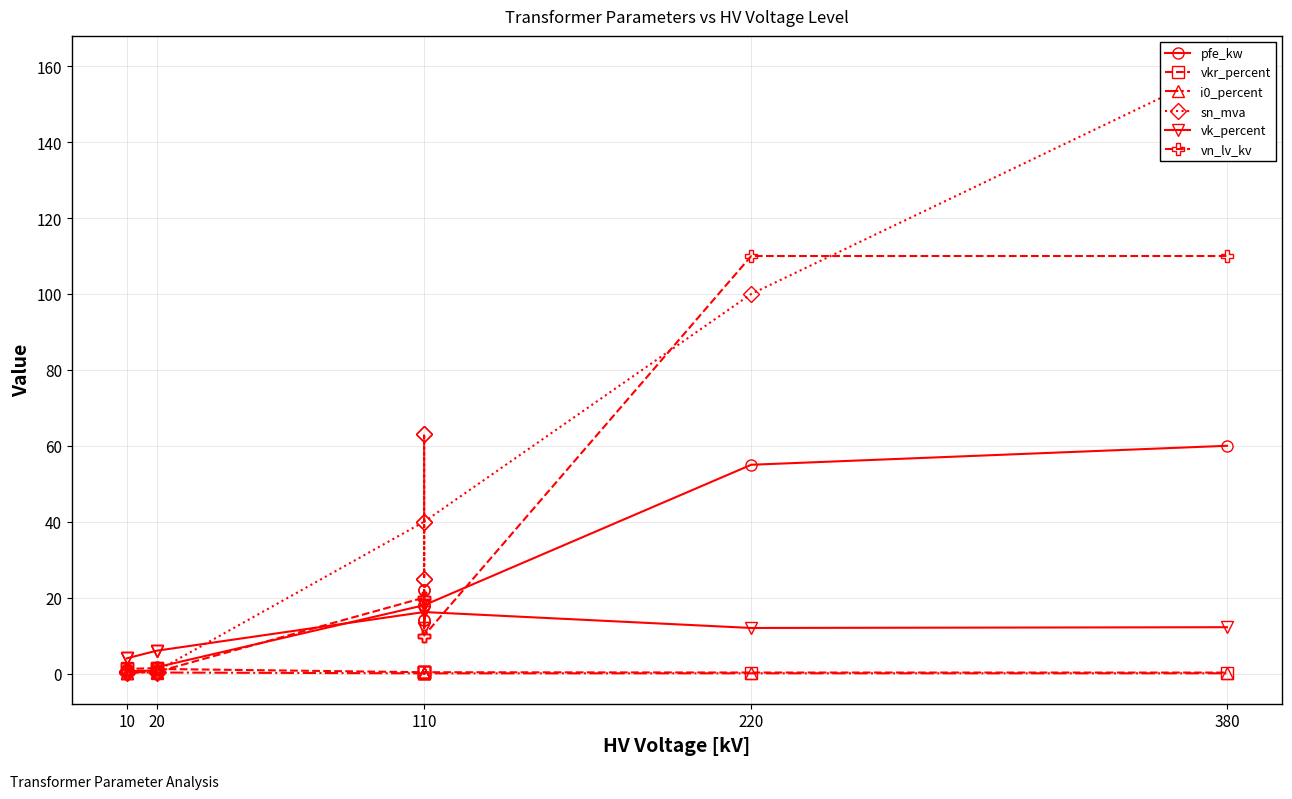

What are all the series names shown in the legend?

pfe_kw, vkr_percent, i0_percent, sn_mva, vk_percent, vn_lv_kv